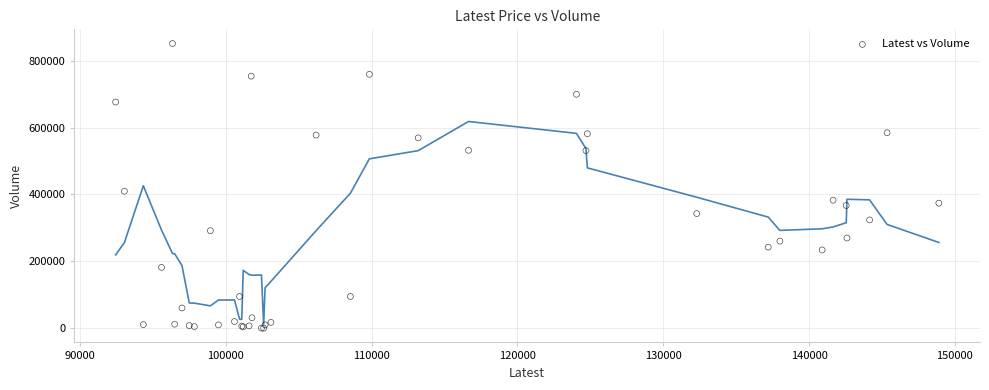

What Y value in the scatter plot is closest to 425677?

409821